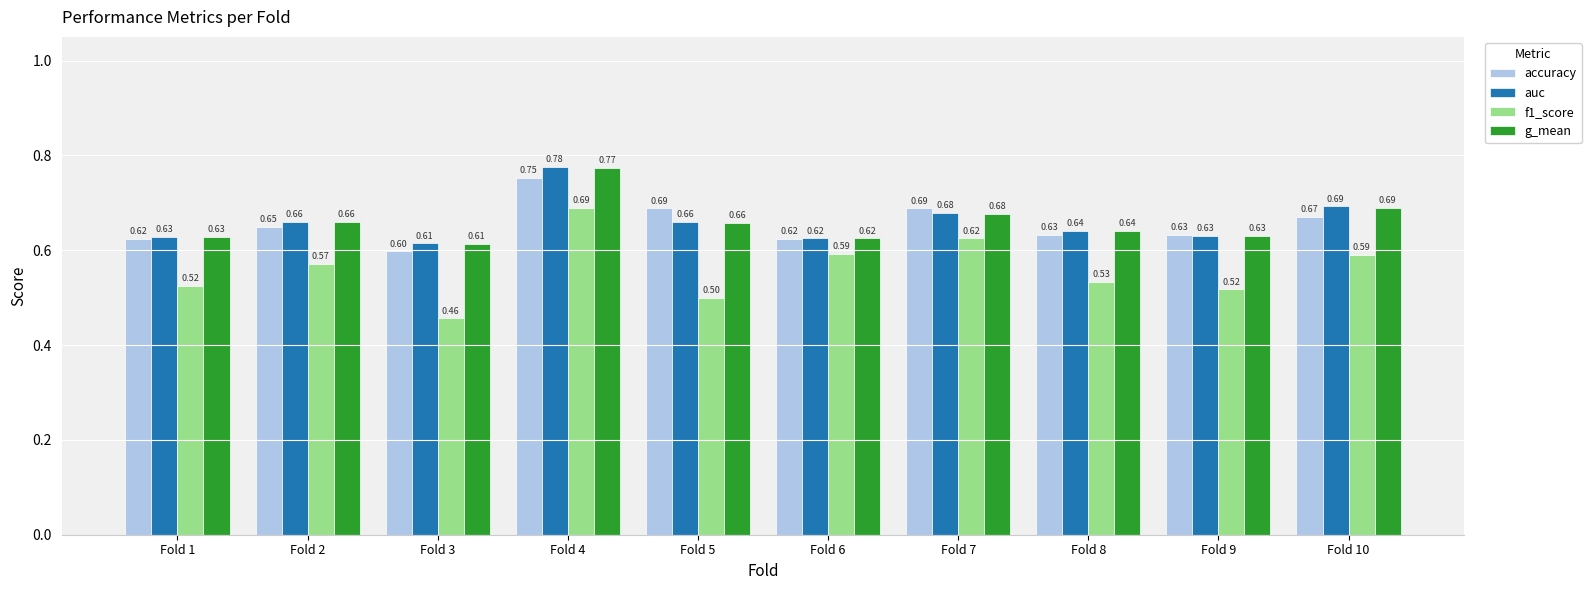

Rank the series by their maximum value, from lowest to highest.

f1_score, accuracy, g_mean, auc